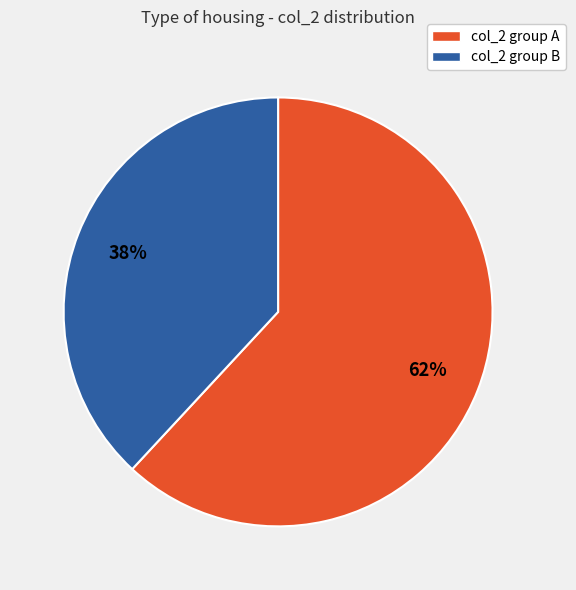

Does any single category account for the majority?

Yes